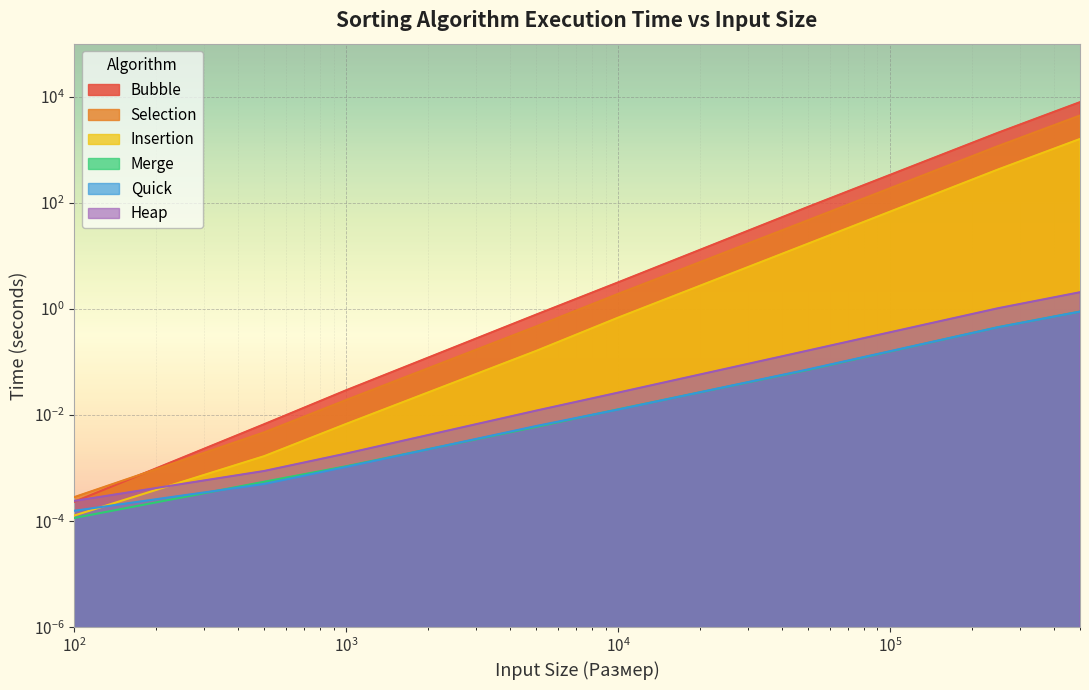

Which series has the largest total across all categories?

Bubble